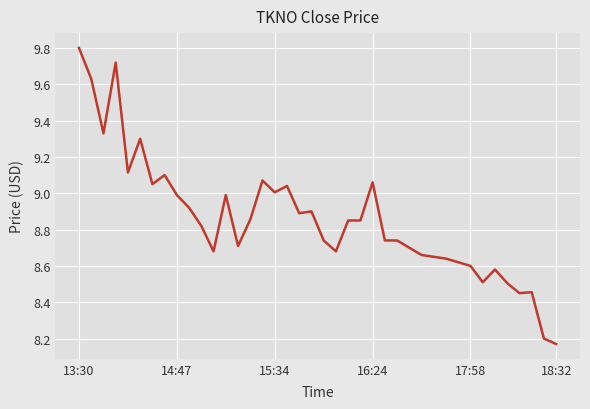

What is the maximum value shown in the chart?

9.8